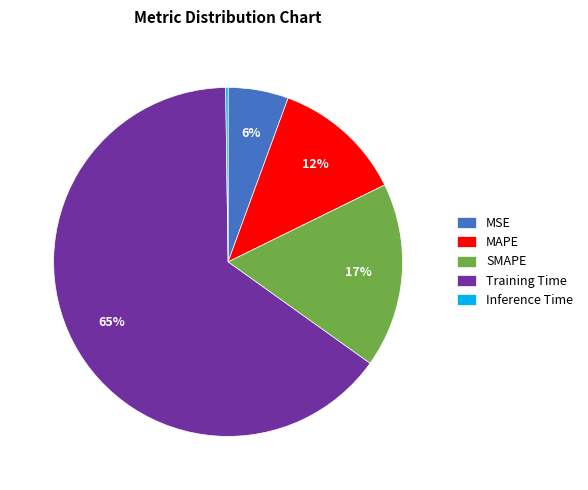

Is it true that SMAPE is 17% of the pie?

True